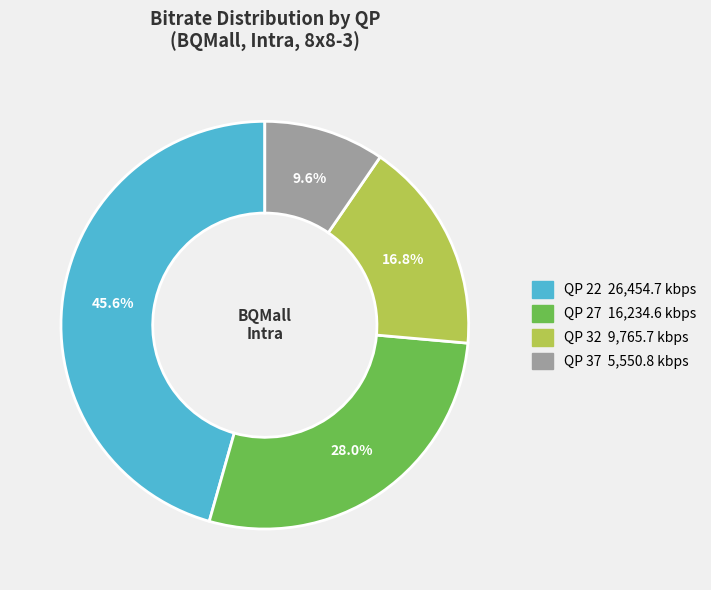

Is there a majority slice in this chart?

No